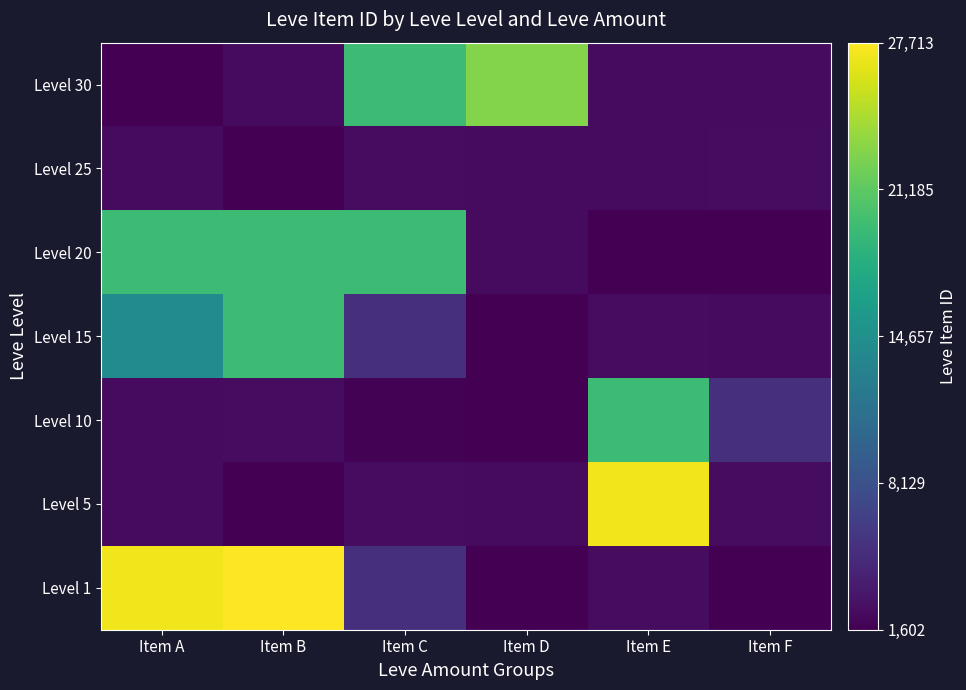

Rank the series by their maximum value, from highest to lowest.

Level 1, Level 5, Level 30, Level 20, Level 10, Level 15, Level 25